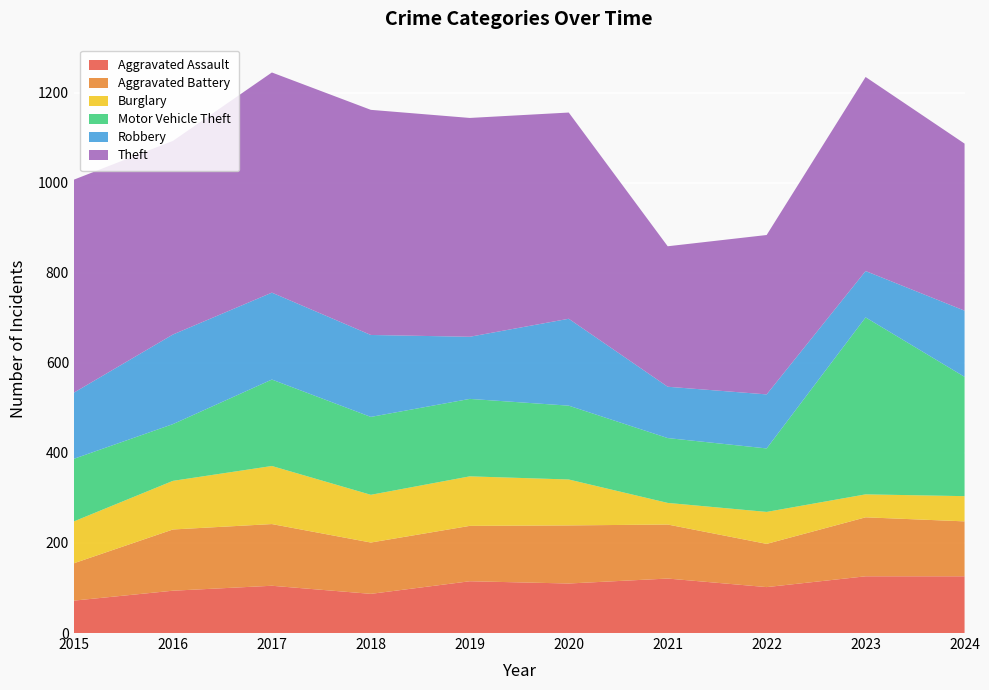

Reading left to right, list all the values displayed in this chart.

Aggravated Assault: 2015=72	2016=94	2017=105	2018=87	2019=115	2020=110	2021=121	2022=102	2023=126	2024=126
Aggravated Battery: 2015=83	2016=136	2017=137	2018=114	2019=123	2020=129	2021=120	2022=96	2023=131	2024=122
Burglary: 2015=93	2016=108	2017=129	2018=106	2019=110	2020=102	2021=48	2022=71	2023=51	2024=56
Motor Vehicle Theft: 2015=139	2016=126	2017=192	2018=173	2019=172	2020=164	2021=144	2022=141	2023=393	2024=265
Robbery: 2015=147	2016=199	2017=193	2018=182	2019=138	2020=193	2021=114	2022=120	2023=103	2024=147
Theft: 2015=473	2016=430	2017=489	2018=500	2019=486	2020=458	2021=312	2022=354	2023=431	2024=371